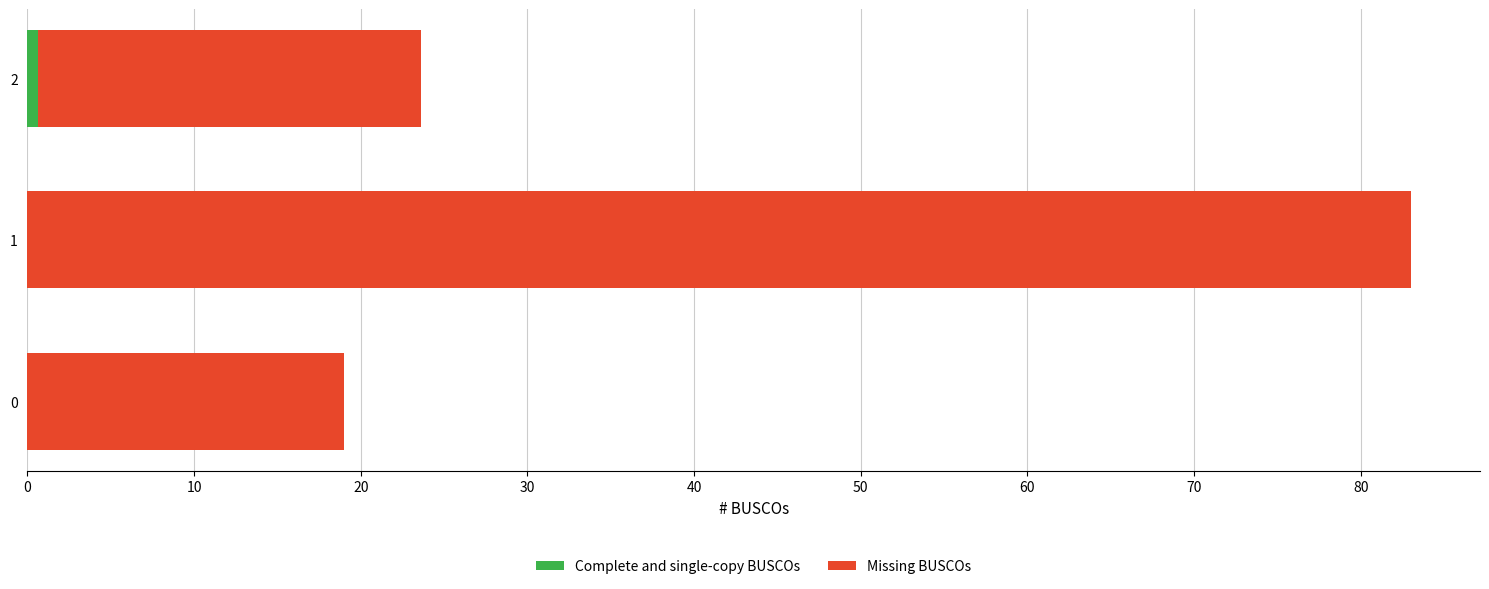

What is the total value across all series at 0?

19.0